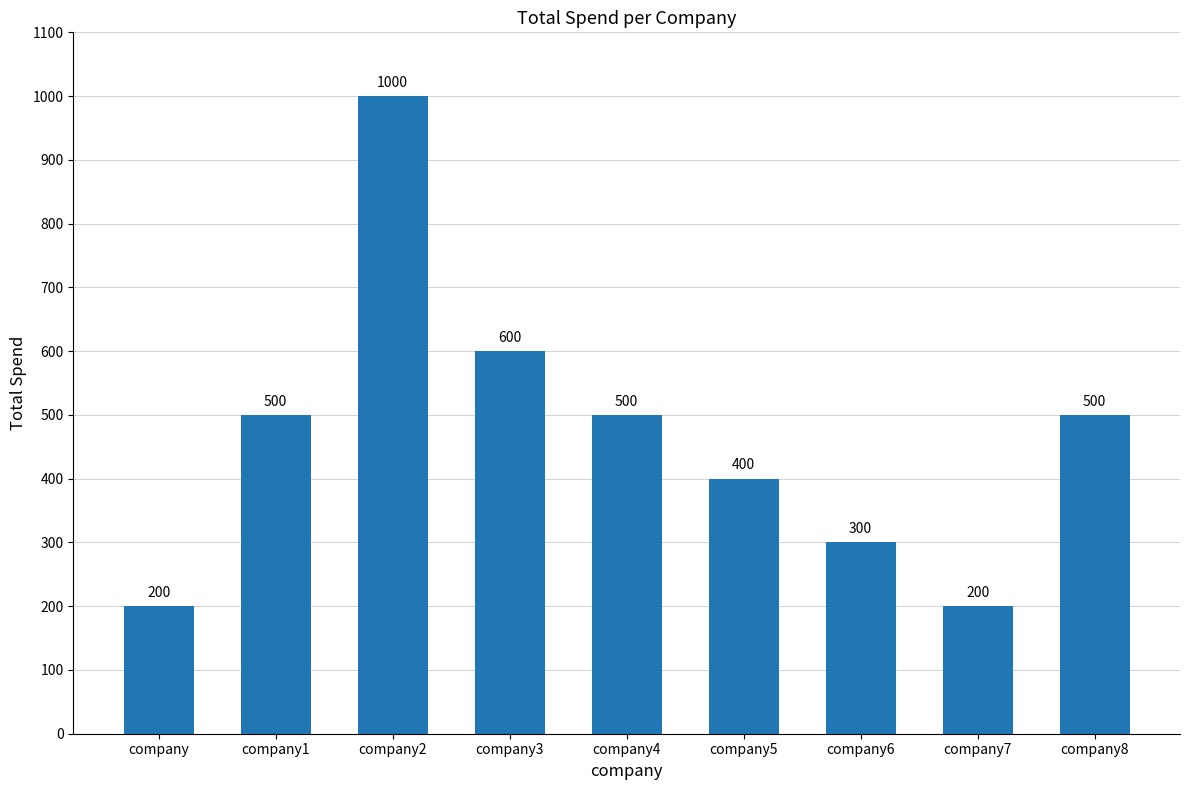

The value at company1 is 500. True or false?

True